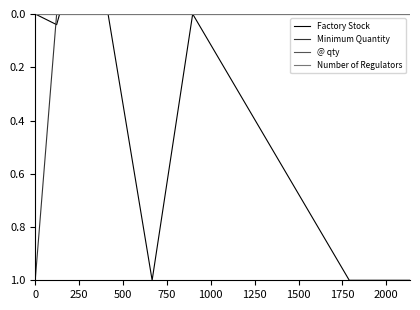

Reading left to right, list all the values displayed in this chart.

Factory Stock: 0.0	0.0	0.0	0.0	0.0	0.0	0.0	1.0	0.0	1.0	1.0
Minimum Quantity: 0.0	1.0	0.0	0.0	0.0	0.0	0.0	0.0	0.0	0.0	0.0
@ qty: 0.0	0.0	0.0	0.0	0.0	0.0	0.0	0.0	0.0	0.0	0.0
Number of Regulators: 0.0	0.0	0.0	0.0	0.0	0.0	0.0	0.0	0.0	0.0	0.0